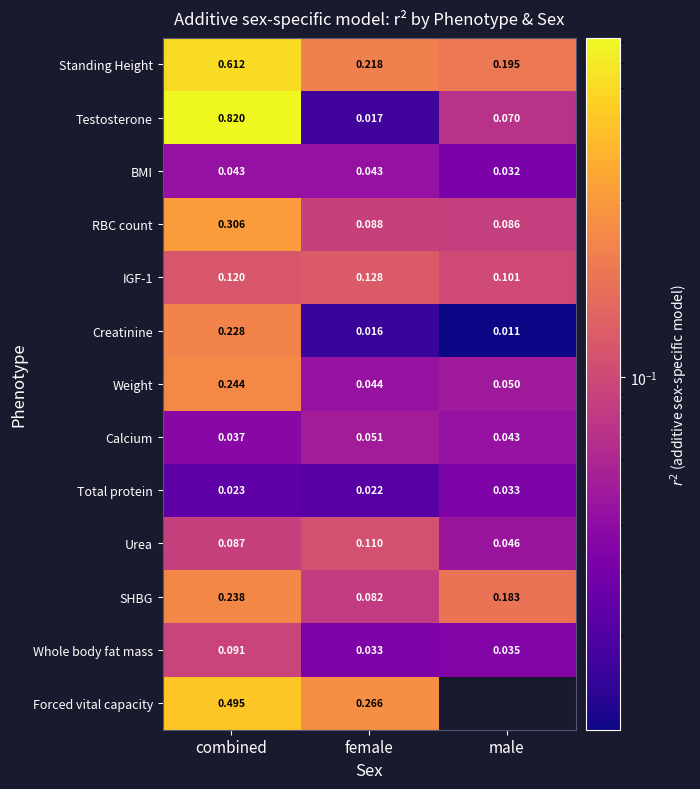

At which label is Testosterone closest to 0?

female